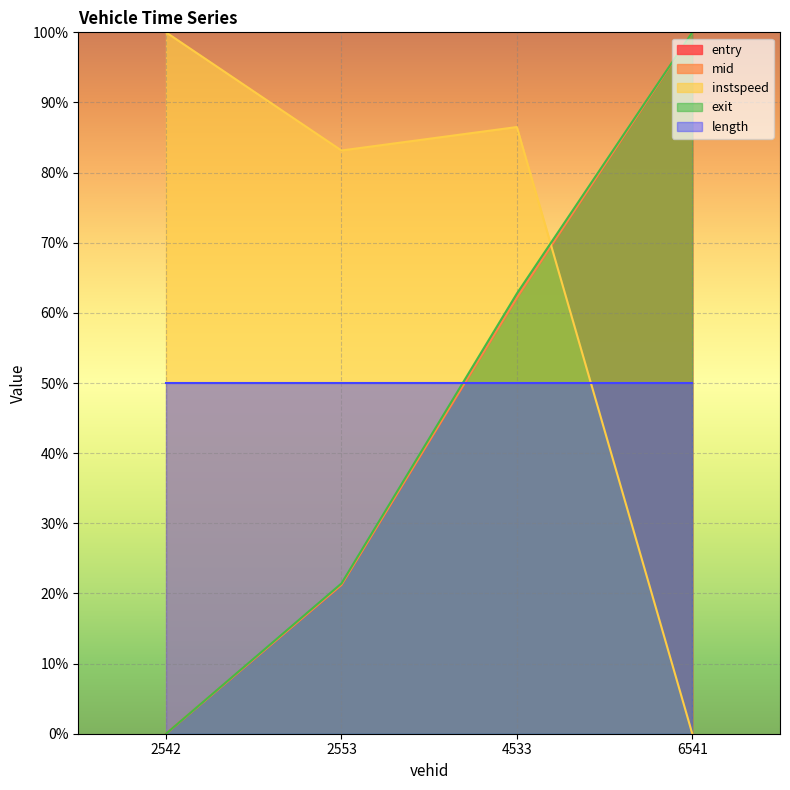

How many lines are shown in the chart?

5